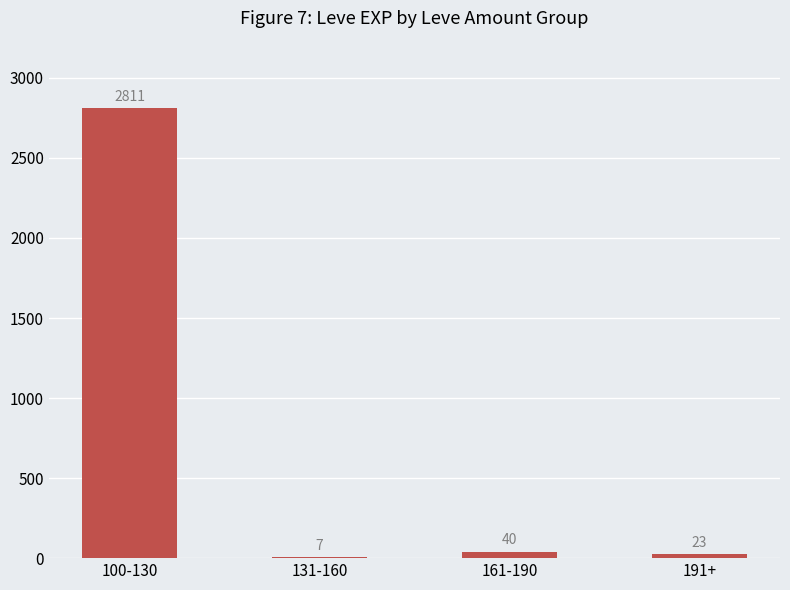

What is the ratio of the value at 161-190 to the value at 191+?

1.7